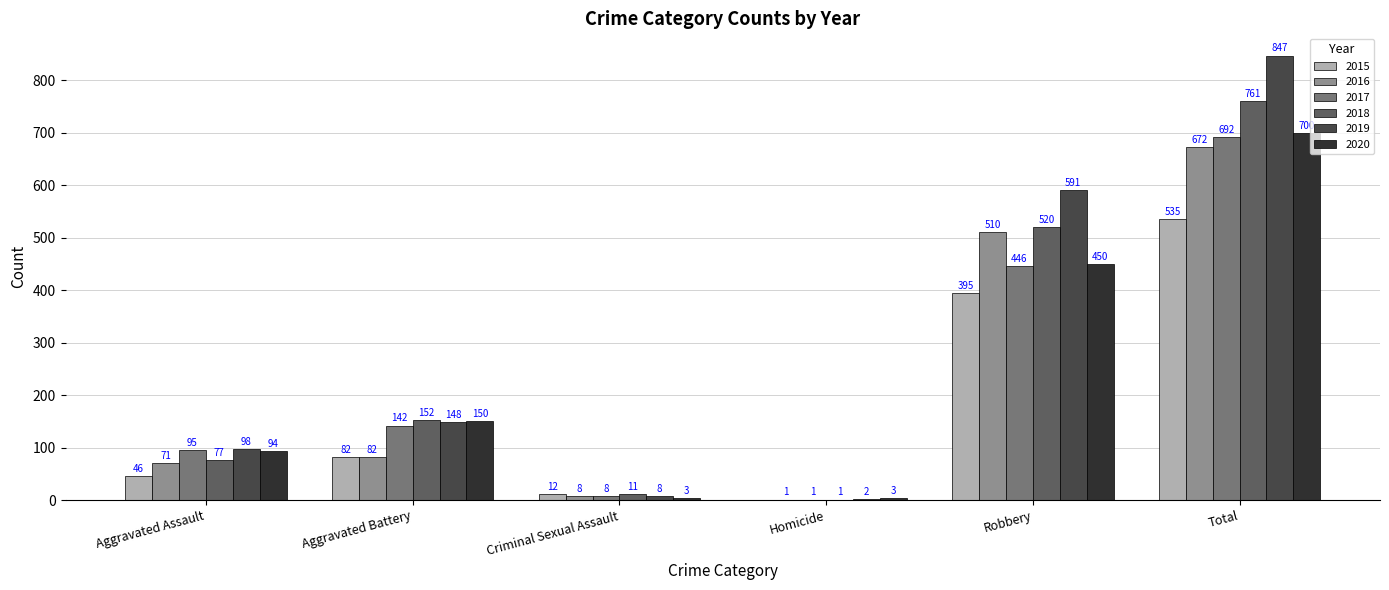

The 2018 series shows 1012 at Total. True or false?

False